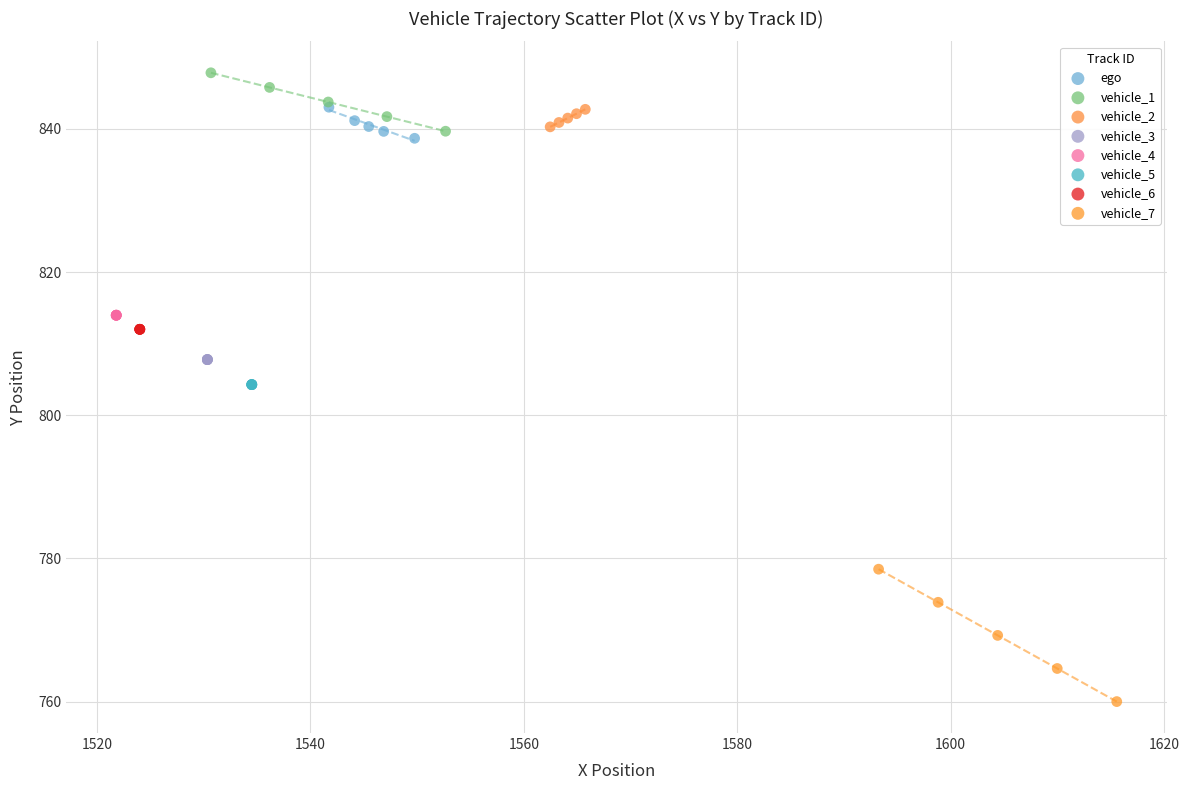

Which series contains the highest Y value?

vehicle_1